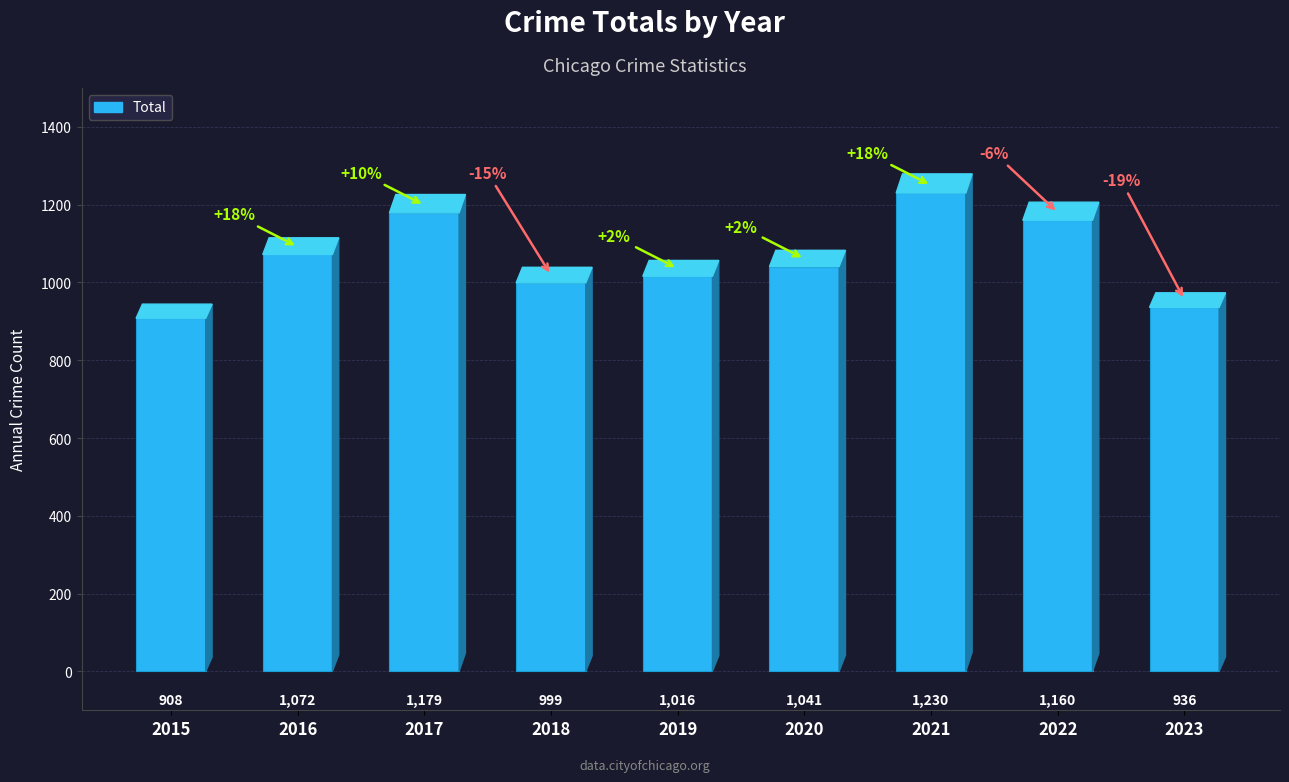

What is the sum of all values?

9541